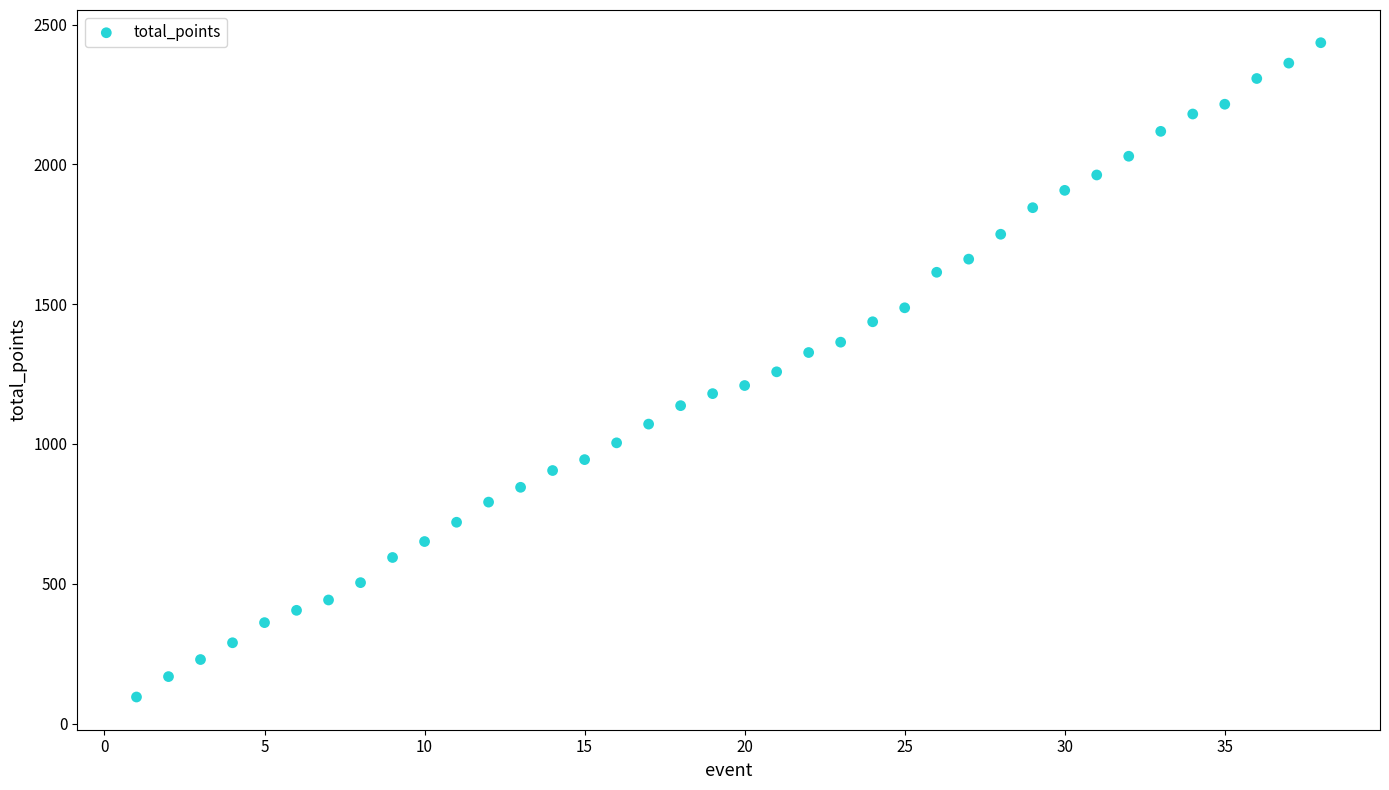

What is the range of Y values (max minus min)?

2340